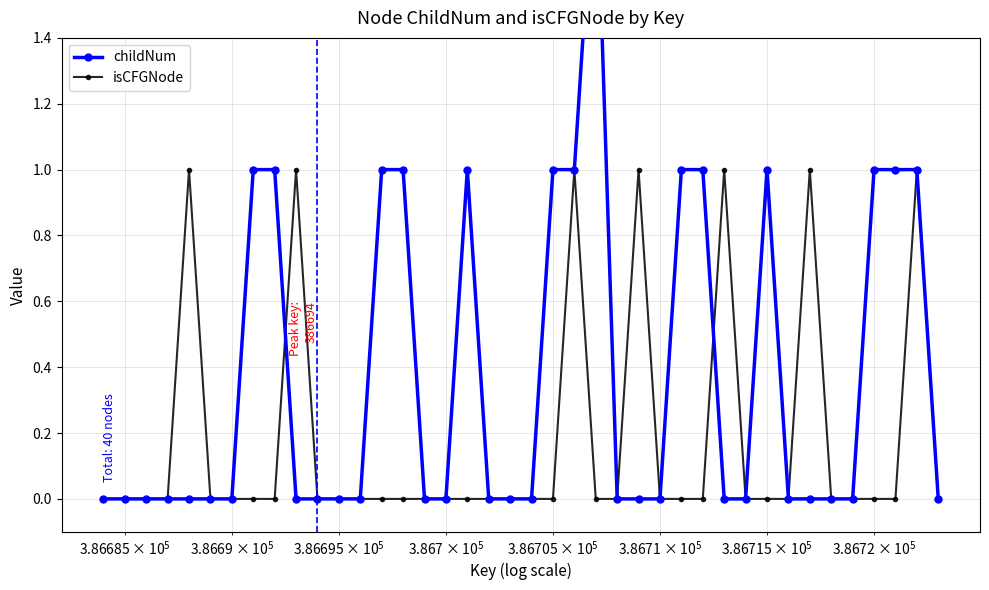

True or false: isCFGNode has more than 0 interior local peaks.

True